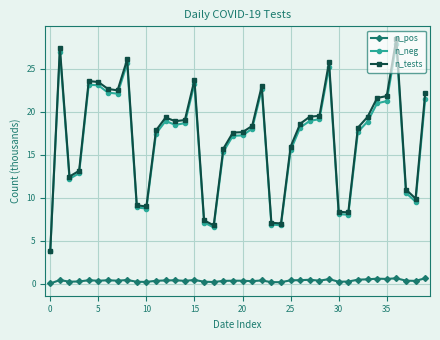

What is the maximum value shown in the chart?

28.5